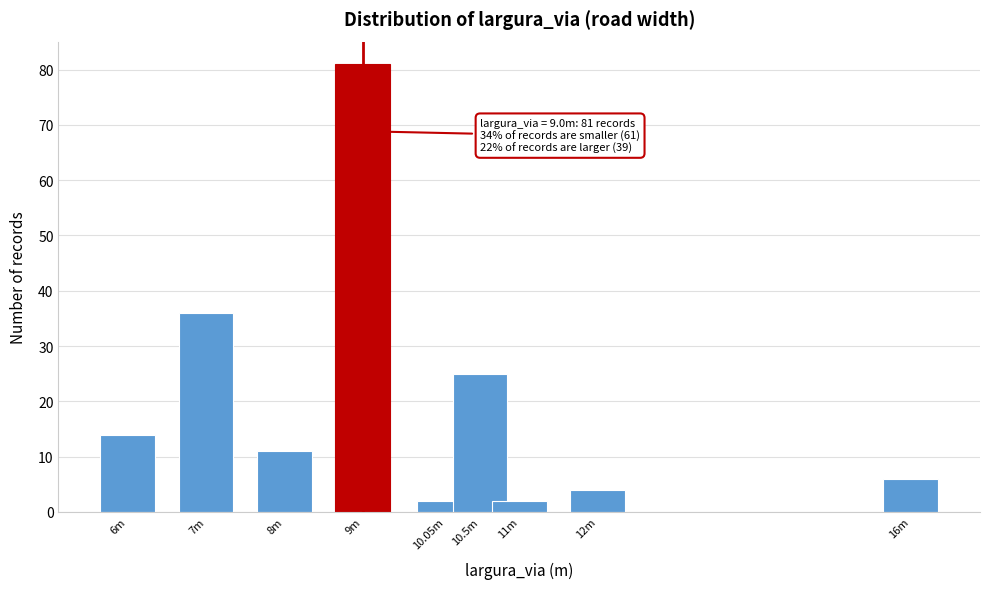

Reading left to right, extract all data points from this chart.

14	36	11	81	2	25	2	4	6